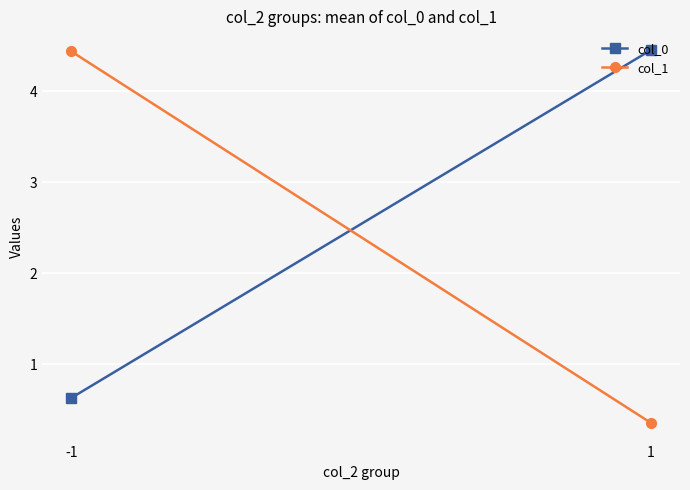

What is the value of the col_0 point at the 1st from the left?

0.6